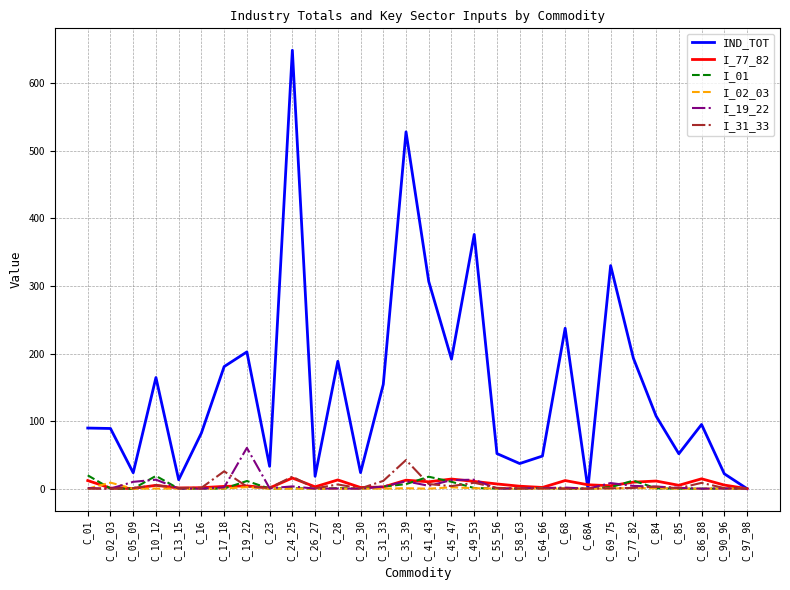

Read the I_02_03 value at C_55_56.

0.2